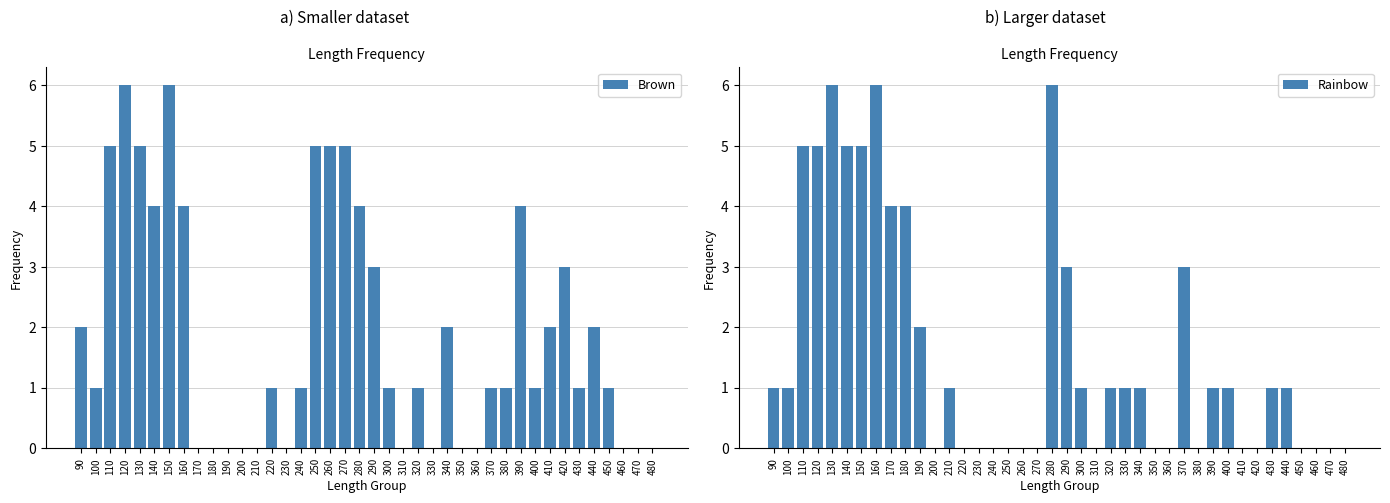

Where does the Brown series first go above 1?

90